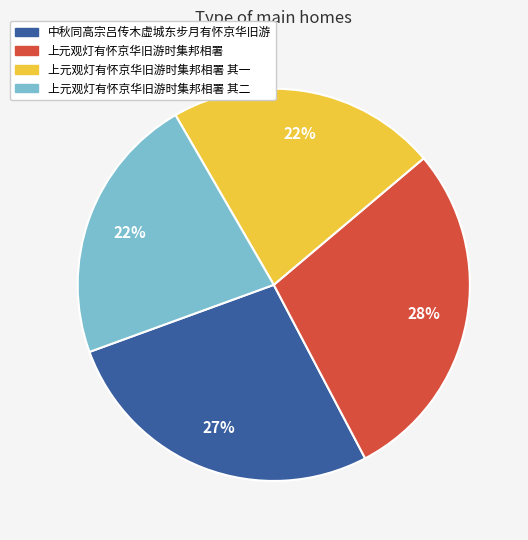

Does any single category account for the majority?

No